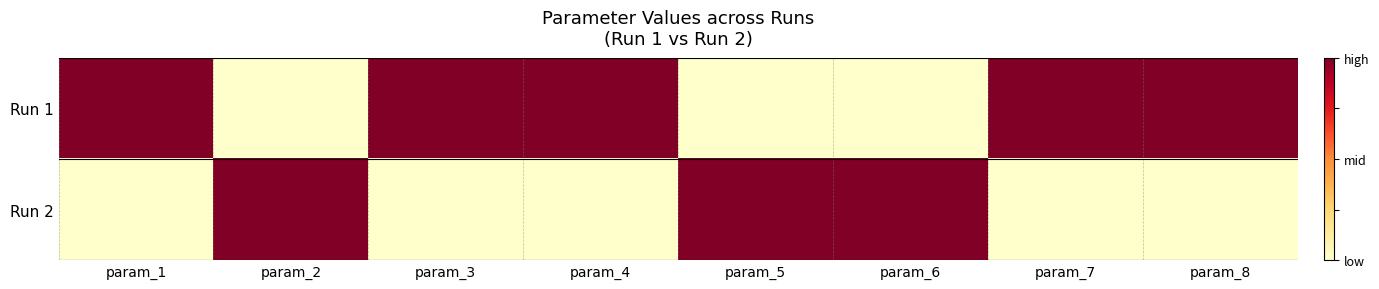

Which has a higher value, param_4 or param_1?

param_4